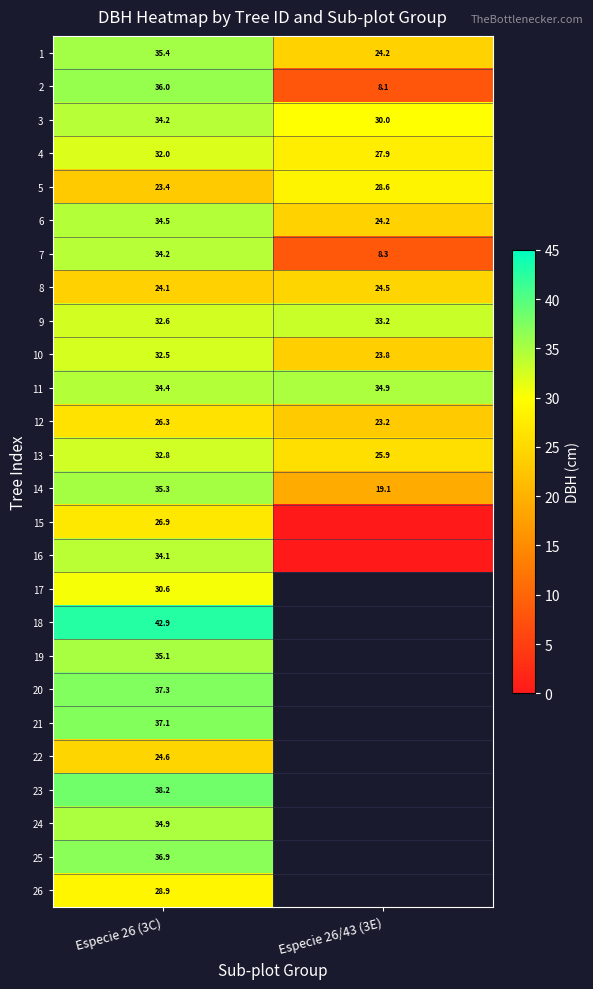

What is the highest value of the 14 series?

35.3